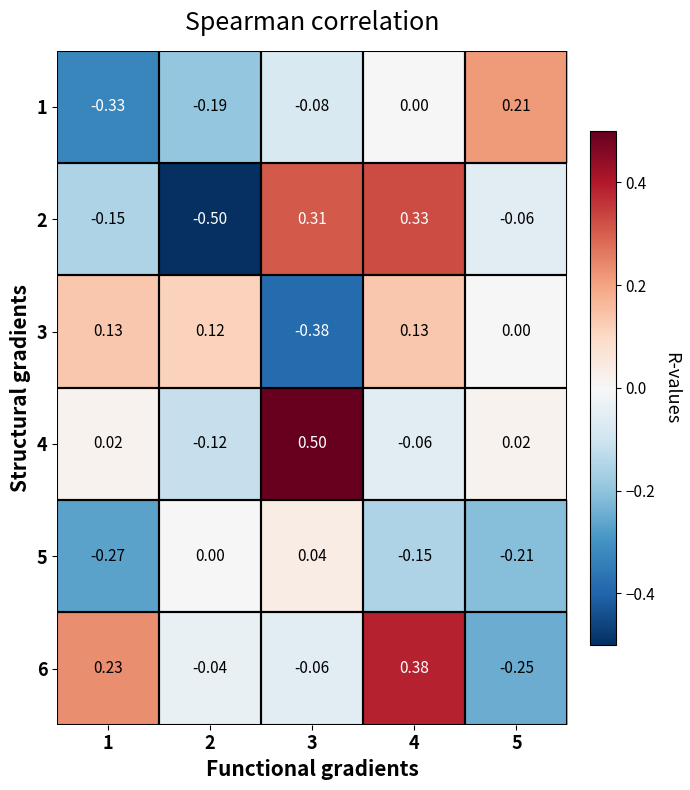

Is the value of 1 at 5 greater than the value of 2 at 1?

Yes